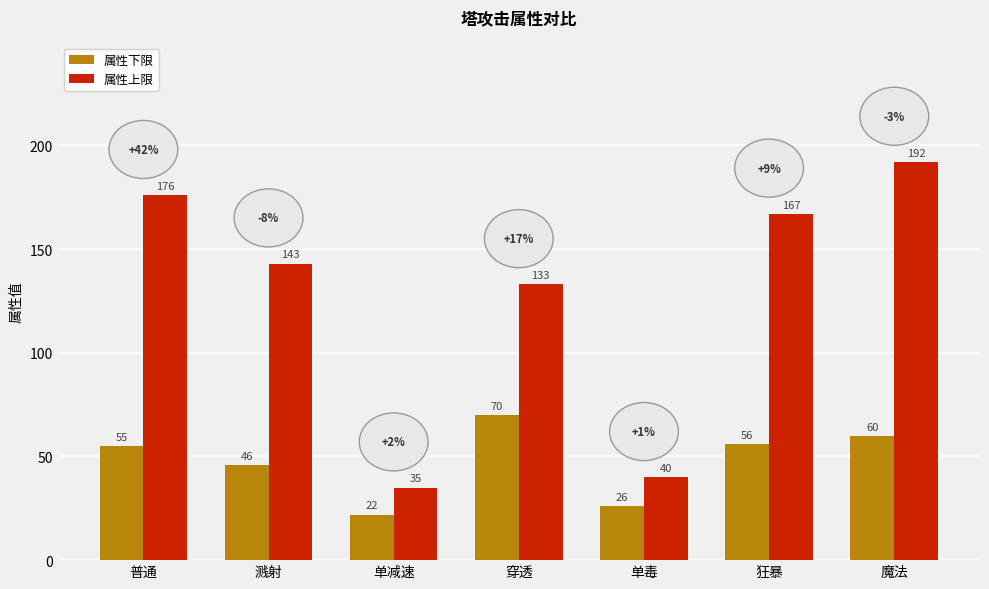

What is the greatest value displayed?

192